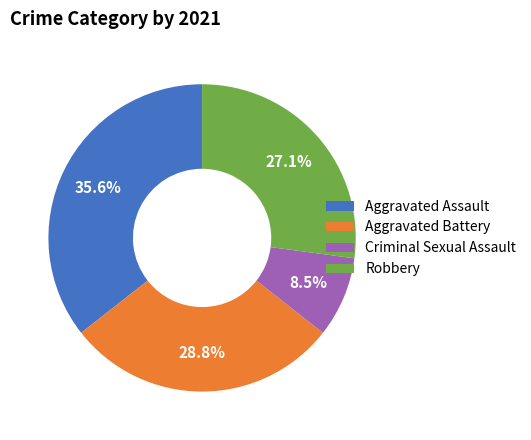

To the nearest percent, what is the combined percentage of Robbery and Aggravated Assault?

63%